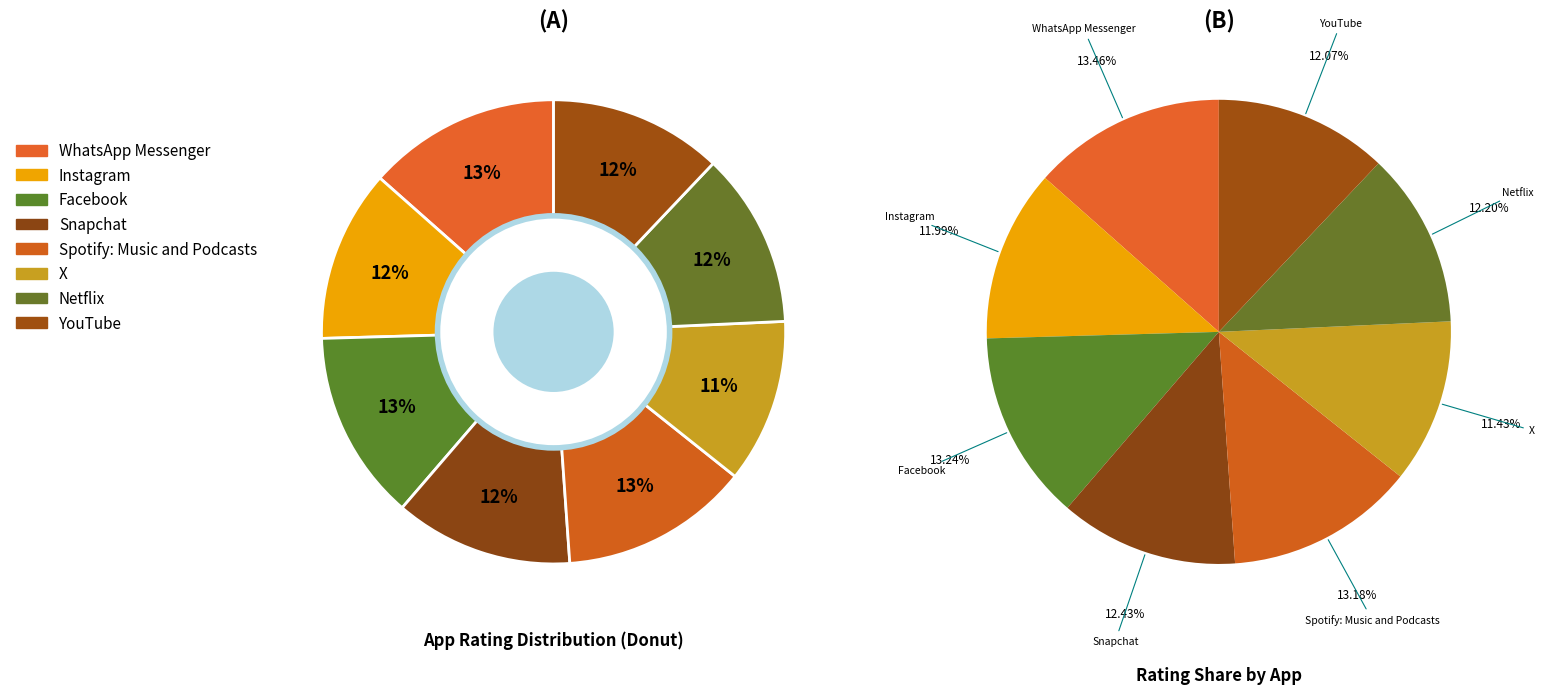

How many slices are in this pie chart?

8